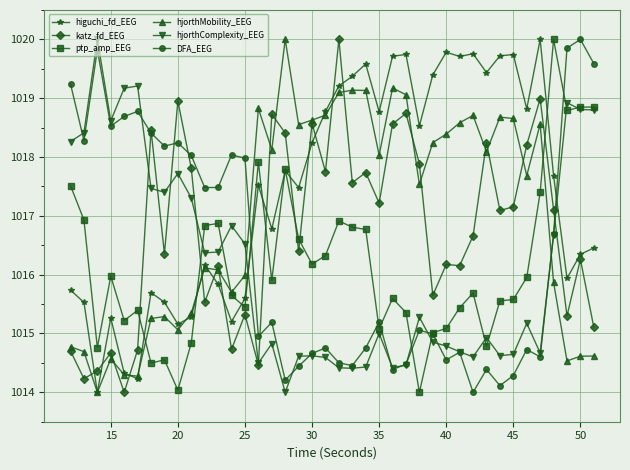

What is the value of the katz_fd_EEG point at the 23rd from the left?

1017.7